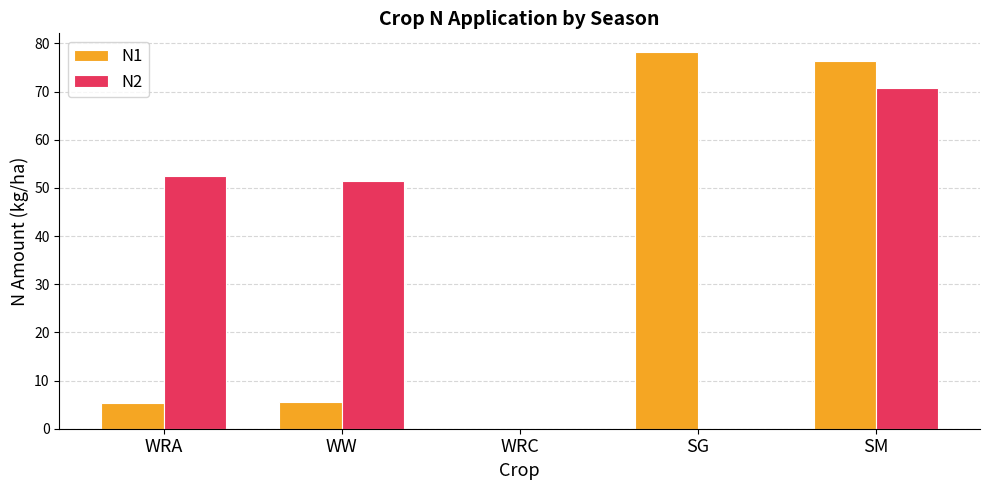

Where is N2 nearest to the value 35?

WW